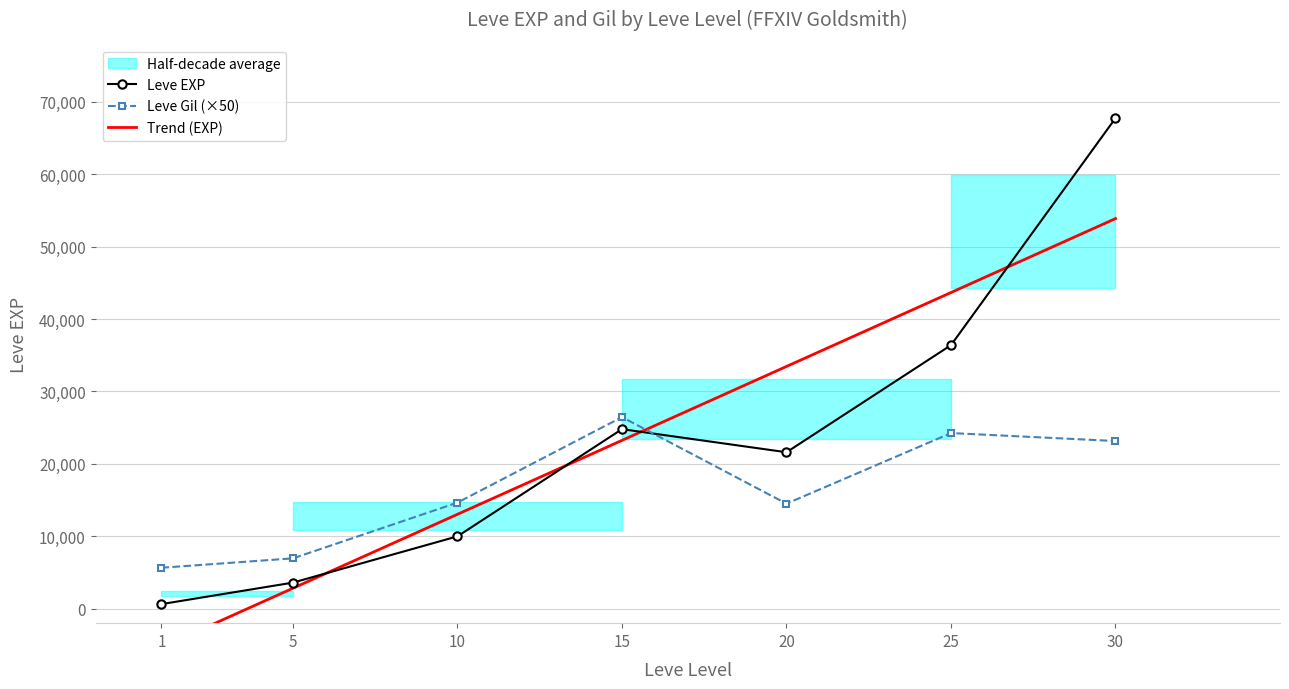

At which category is the sum across all series the highest?

30